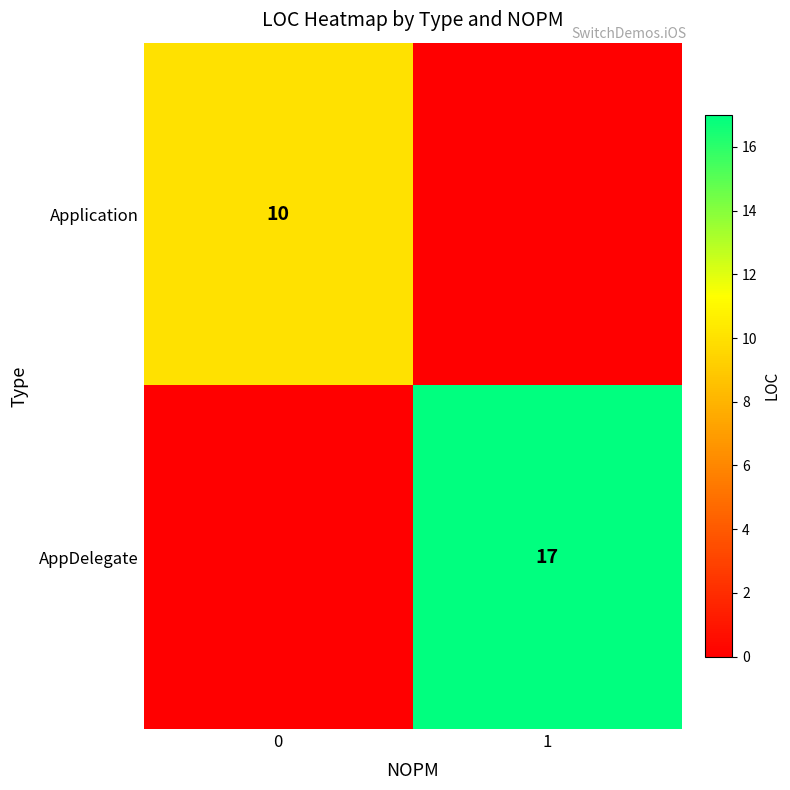

What is the difference between the highest and lowest values at 0?

10